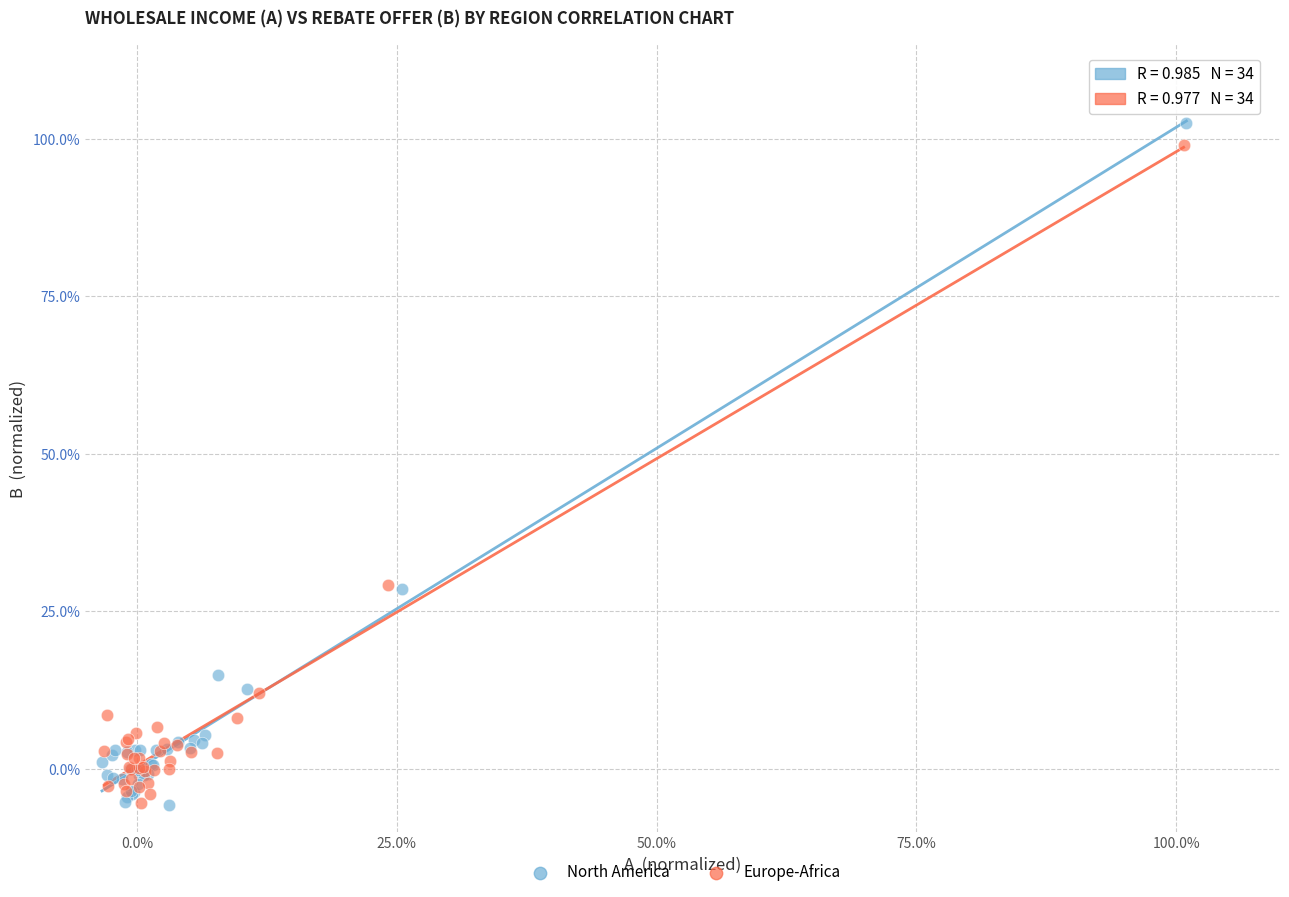

Which series has the widest spread of Y values?

North America